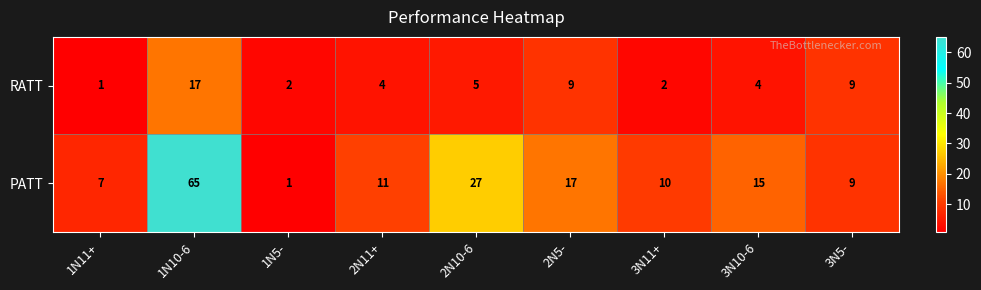

Where does the RATT series first go above 4?

1N10-6